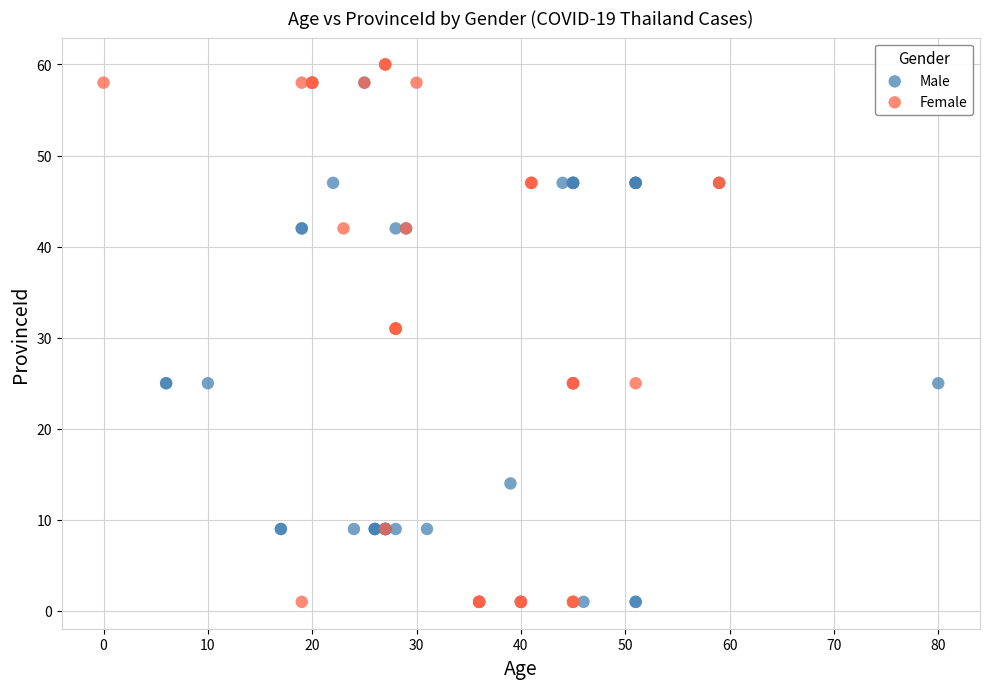

Which series contains the highest Y value?

Female